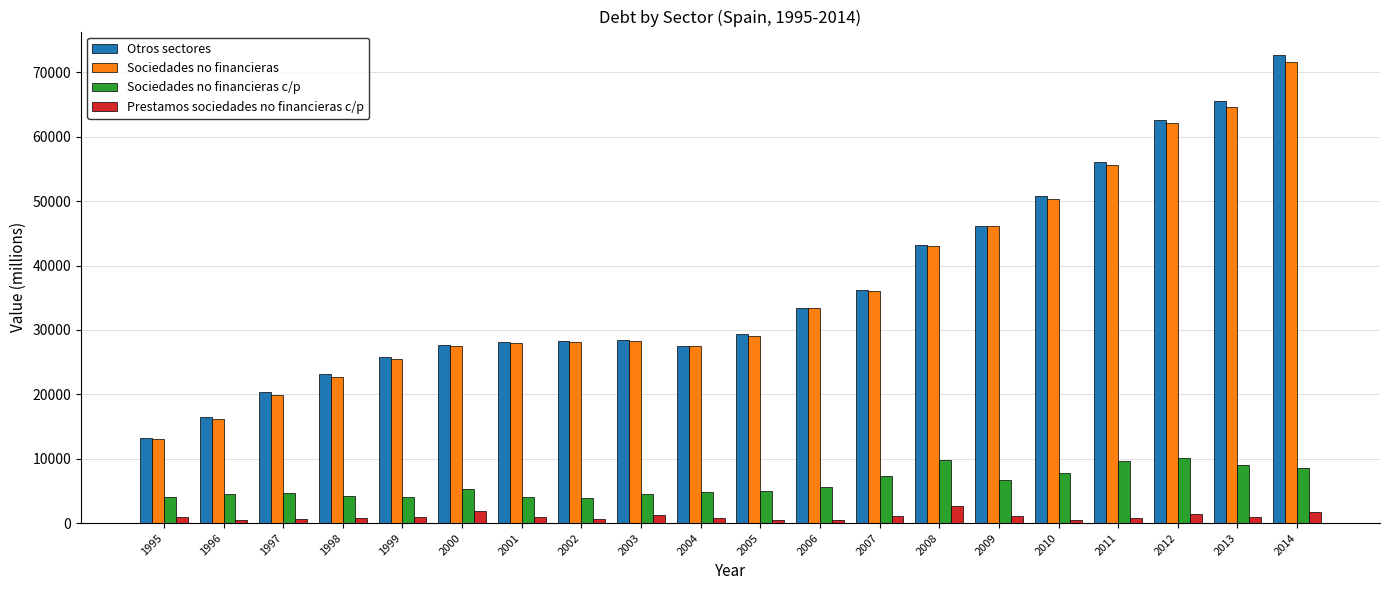

At which category is the sum across all series the highest?

2014